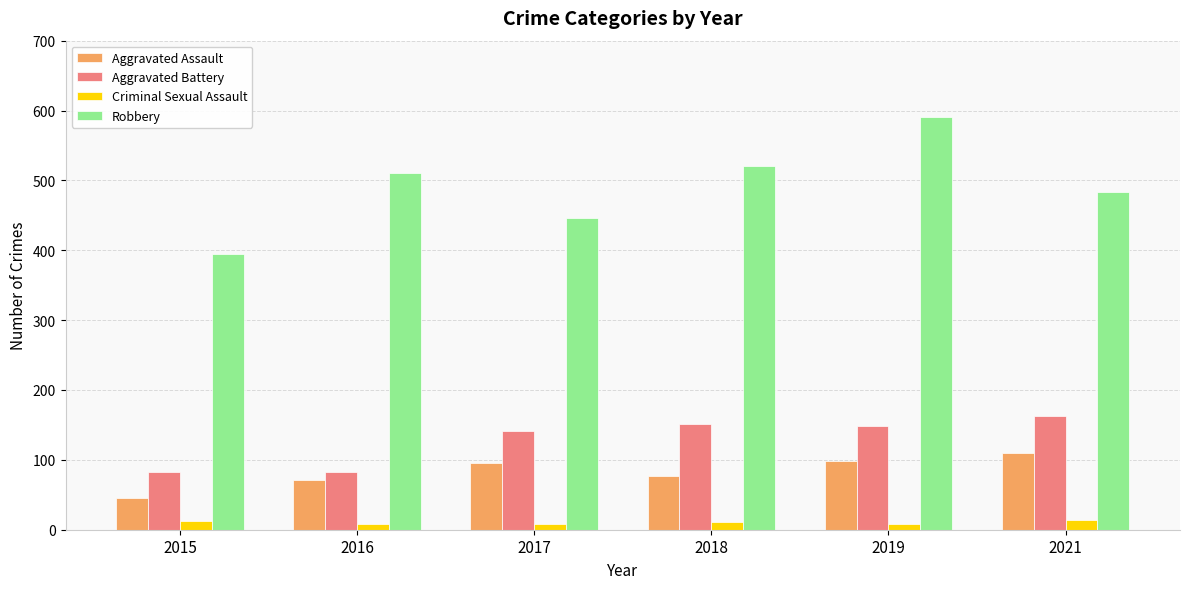

What are all the series names shown in the legend?

Aggravated Assault, Aggravated Battery, Criminal Sexual Assault, Robbery